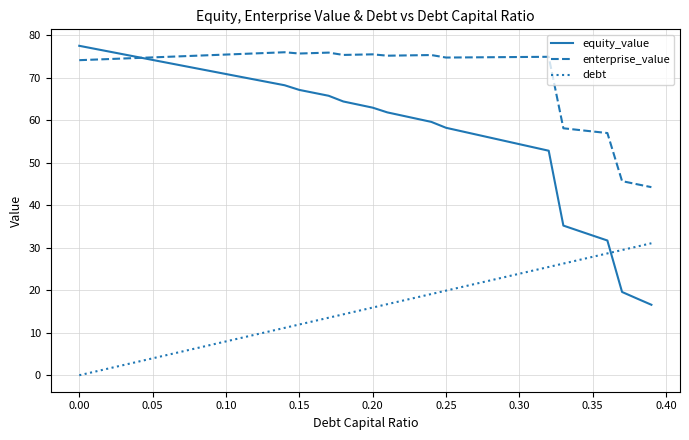

What is the maximum value for debt?

31.0